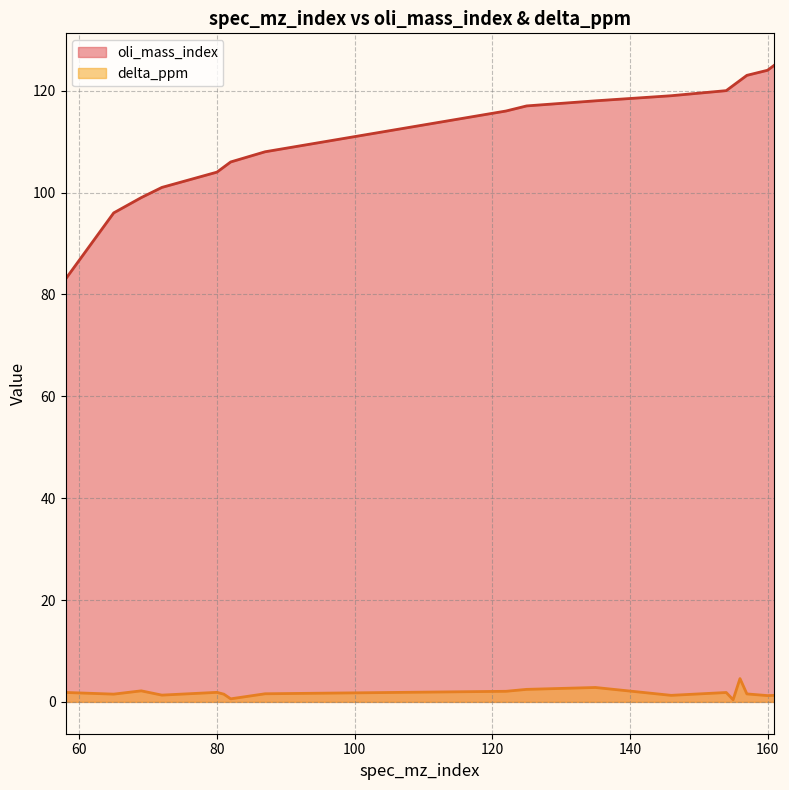

Rank the series at 80 from highest to lowest value.

oli_mass_index, delta_ppm